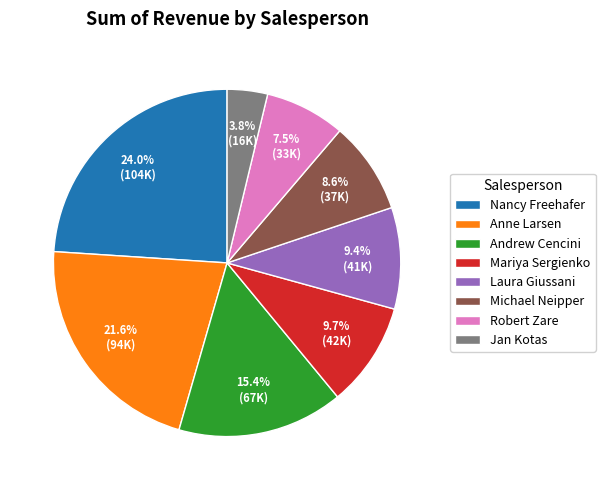

Which category has the biggest portion of the pie?

Nancy Freehafer